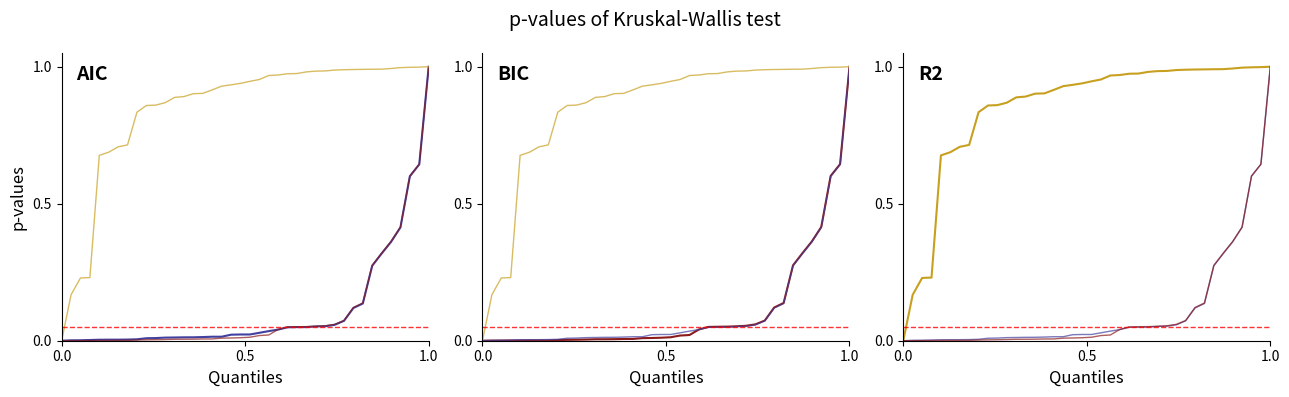

Which category has the highest value in the BIC series?

1.0